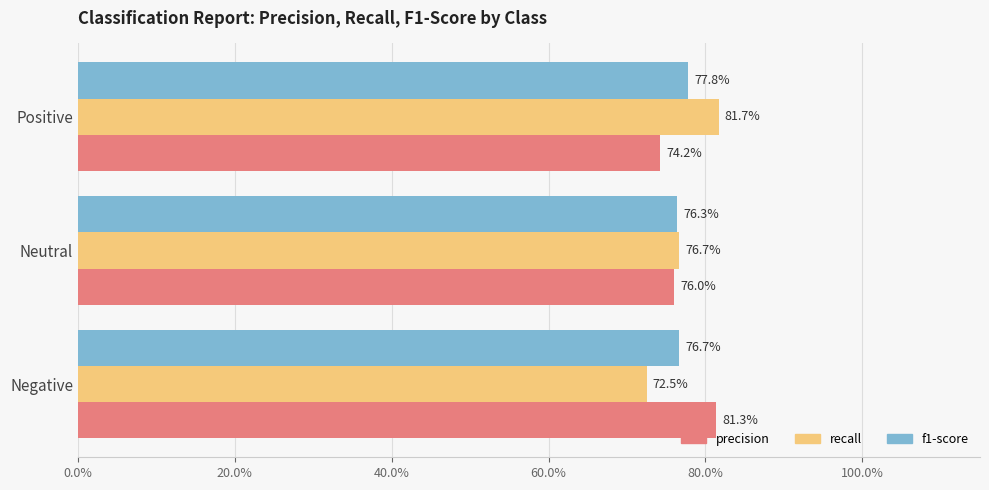

What are all the series names shown in the legend?

precision, recall, f1-score